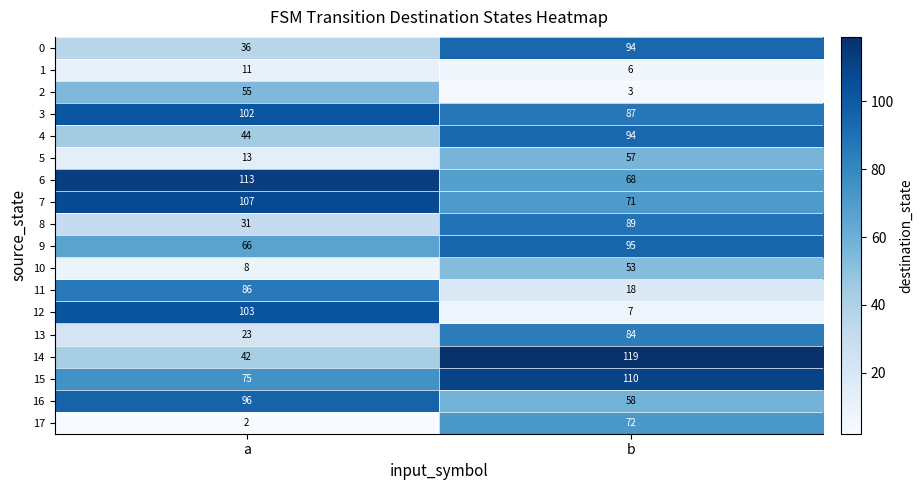

What is the sum of the 17 values at b and a?

74